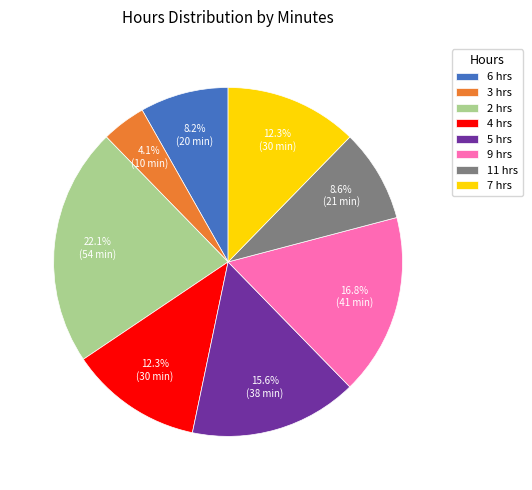

Combined, what portion of the pie is 6 hrs and 4 hrs?

20.5%